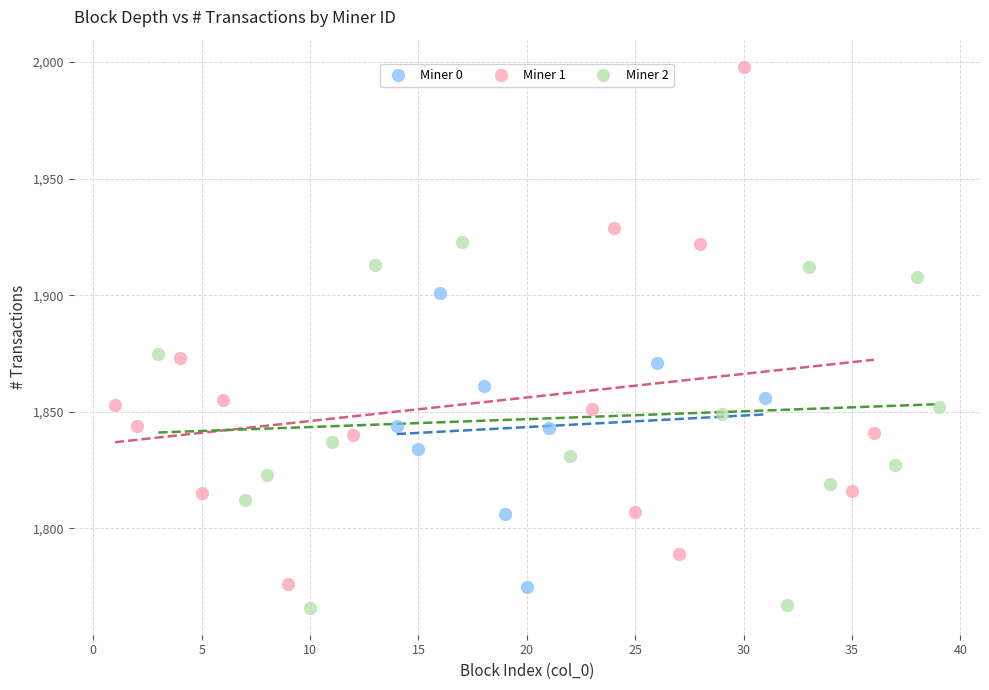

Which series has the widest spread of Y values?

Miner 1